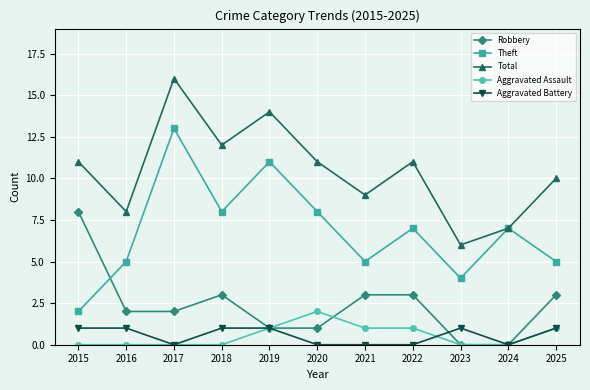

Which series changed the most between 2015 and 2016?

Robbery